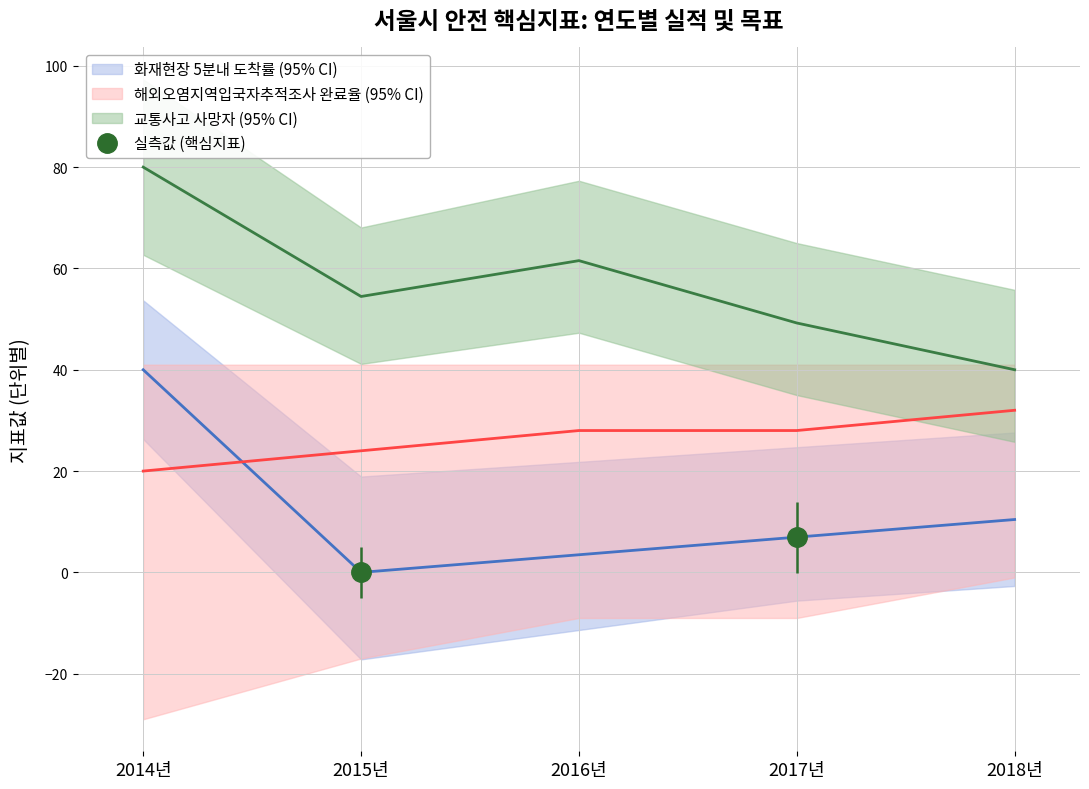

Between 2015년 and 2016년, which series saw the biggest shift?

교통사고 사망자